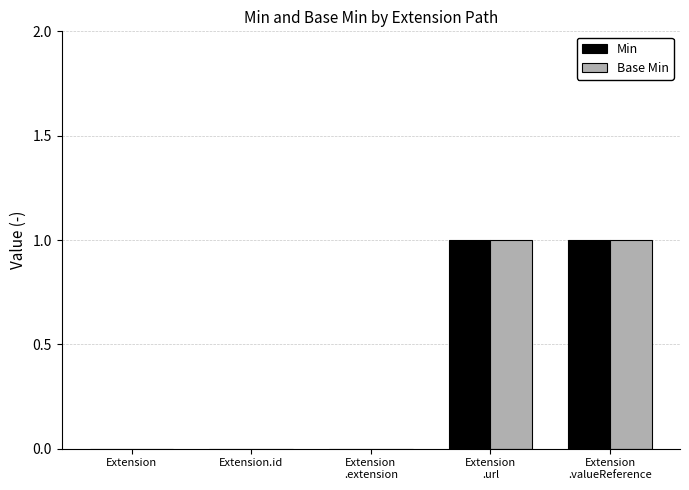

The Min series shows 0 at Extension.id. True or false?

True